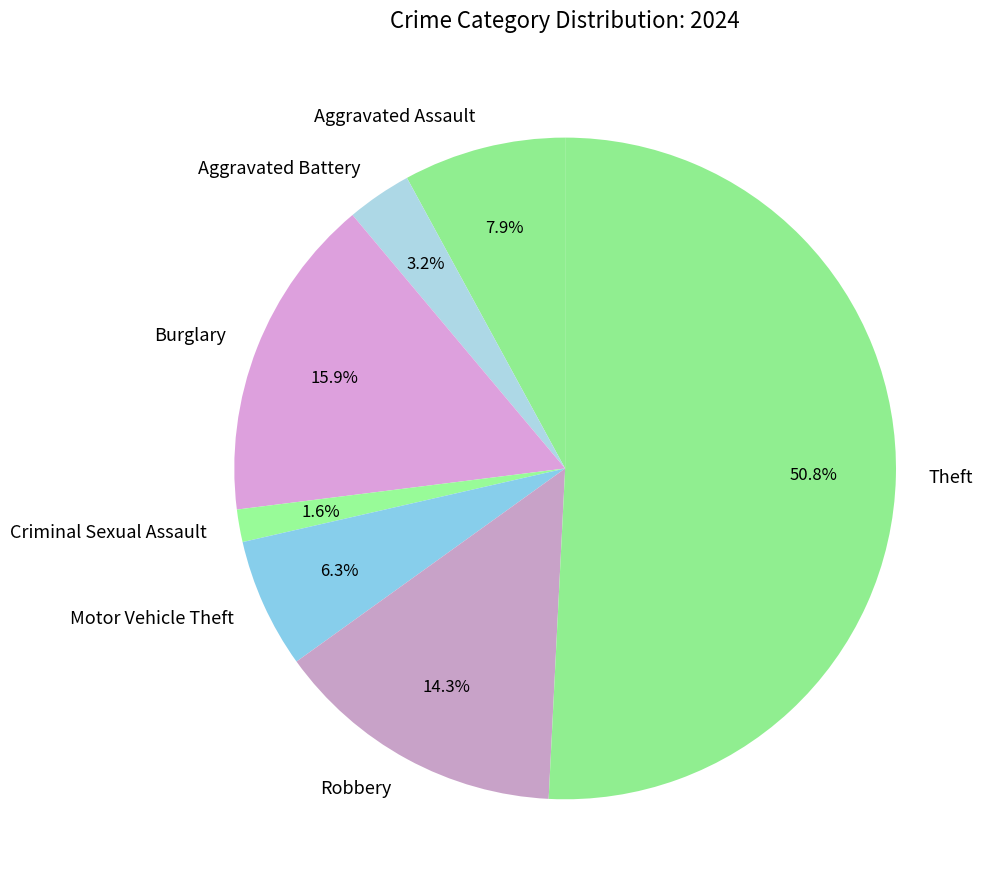

What is the ratio of the value at Aggravated Assault to the value at Robbery?

0.6